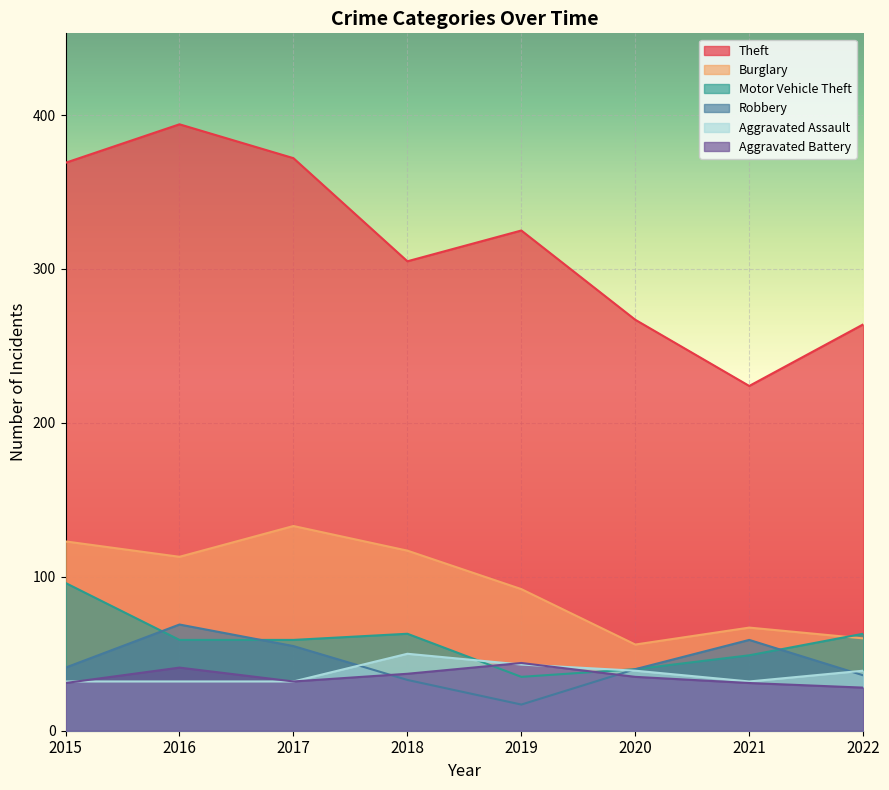

At 2018, list the series in order from largest to smallest.

Theft, Burglary, Motor Vehicle Theft, Aggravated Assault, Aggravated Battery, Robbery